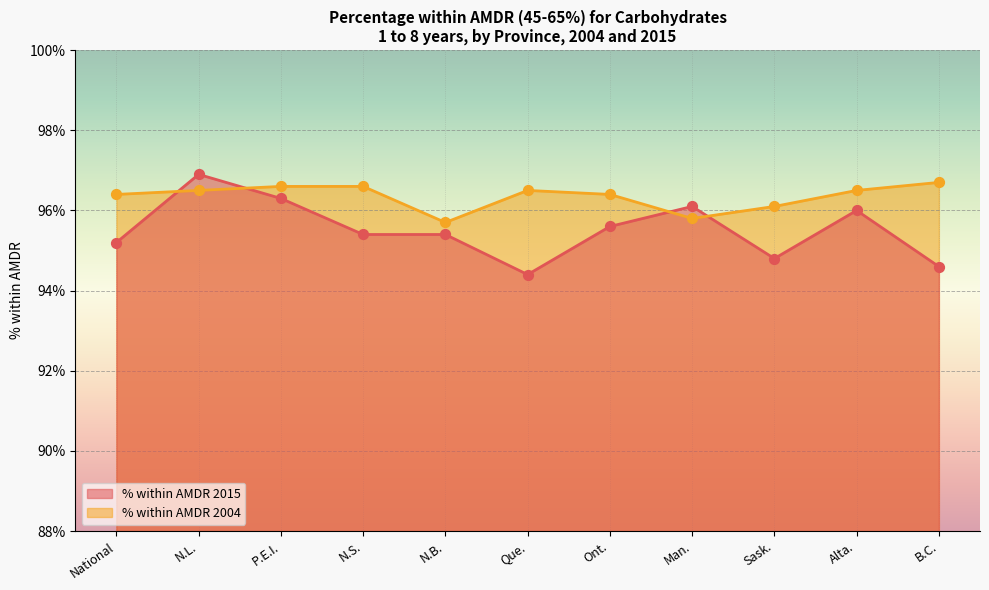

Which series has the widest spread of Y values?

% within AMDR 2015